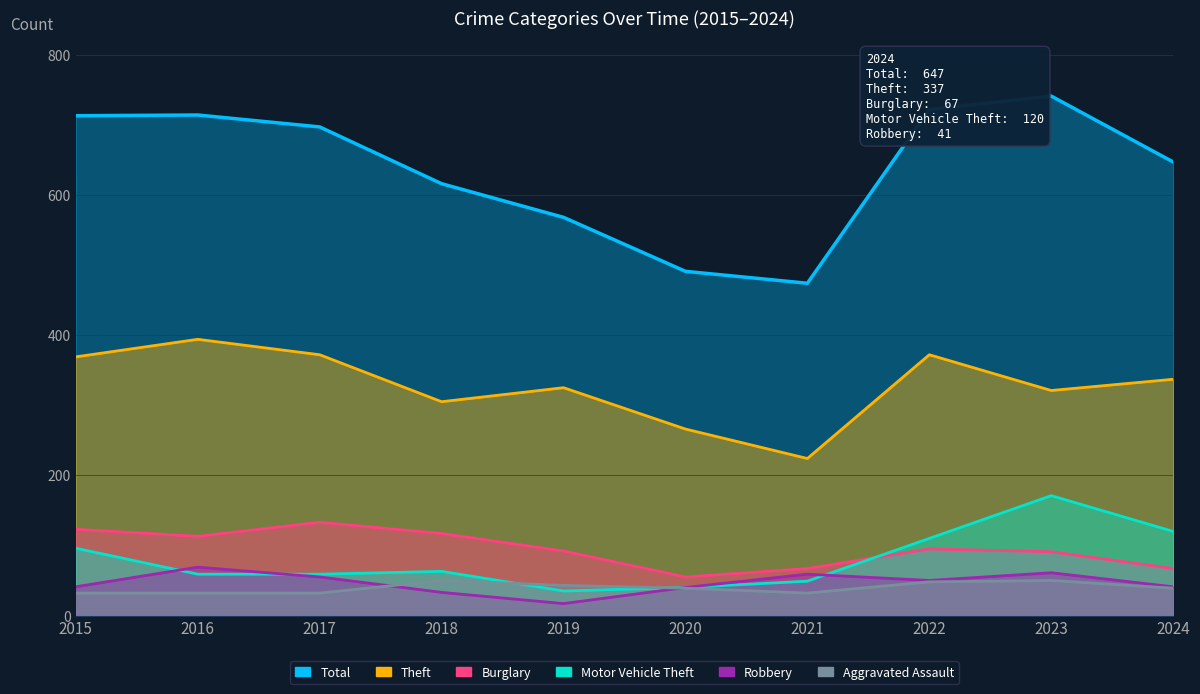

What is the value of the Theft point at the 4th from the left?

305